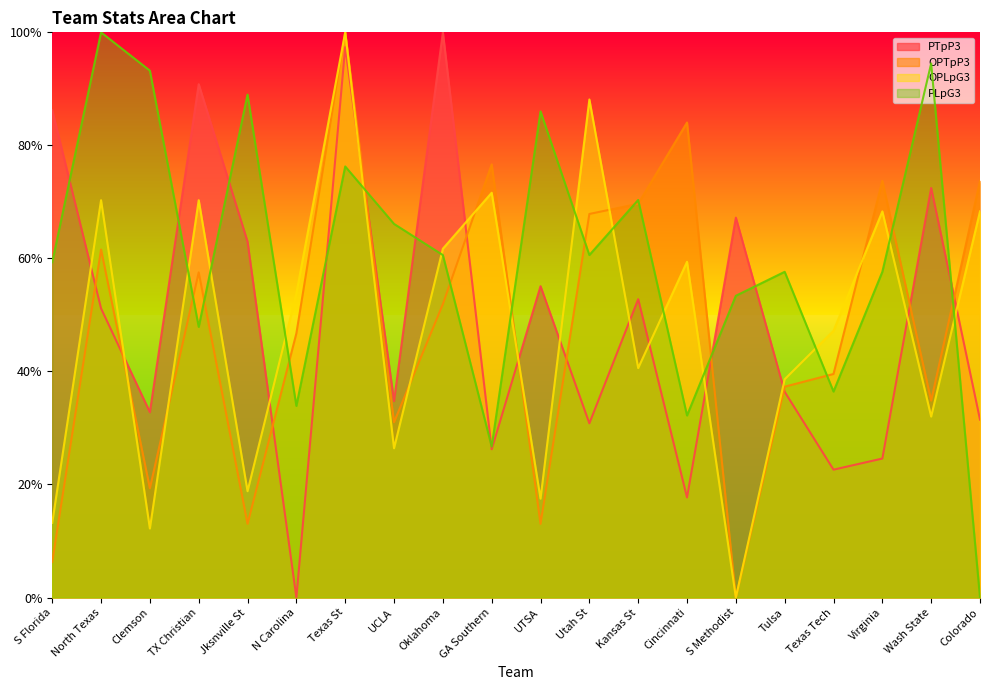

How many lines are shown in the chart?

4